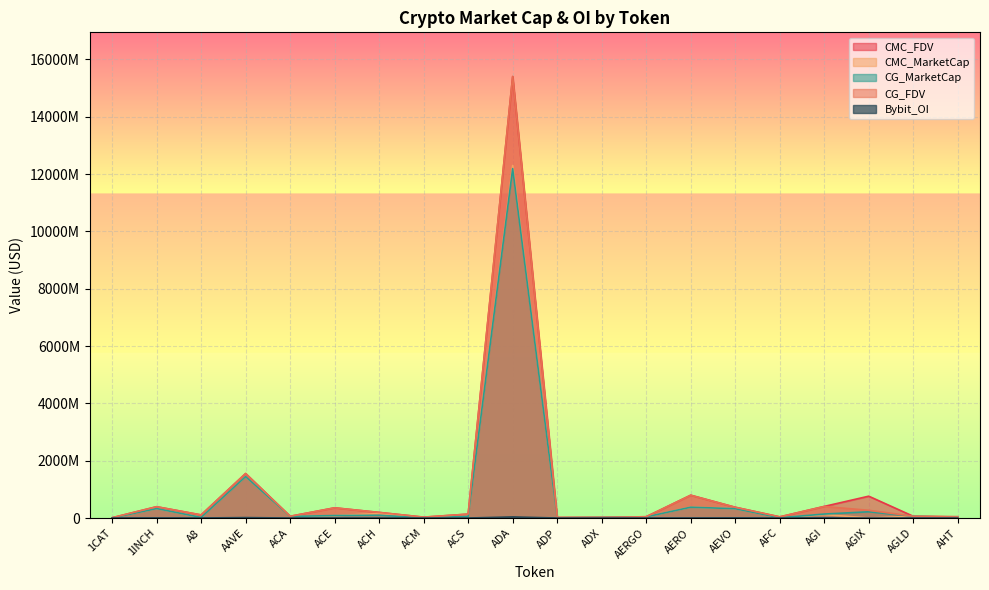

At how many categories does at least one series exceed 1971011634?

1